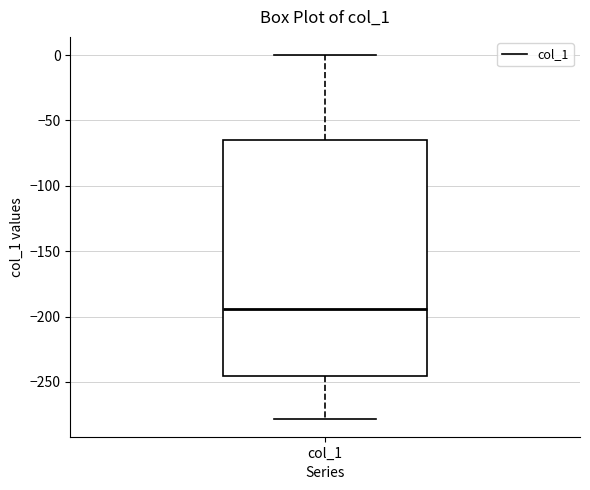

Where does the upper whisker of the box for col_1 end on the y-axis? The values are not printed on the chart, so give them approximately, as read against the axis.

0